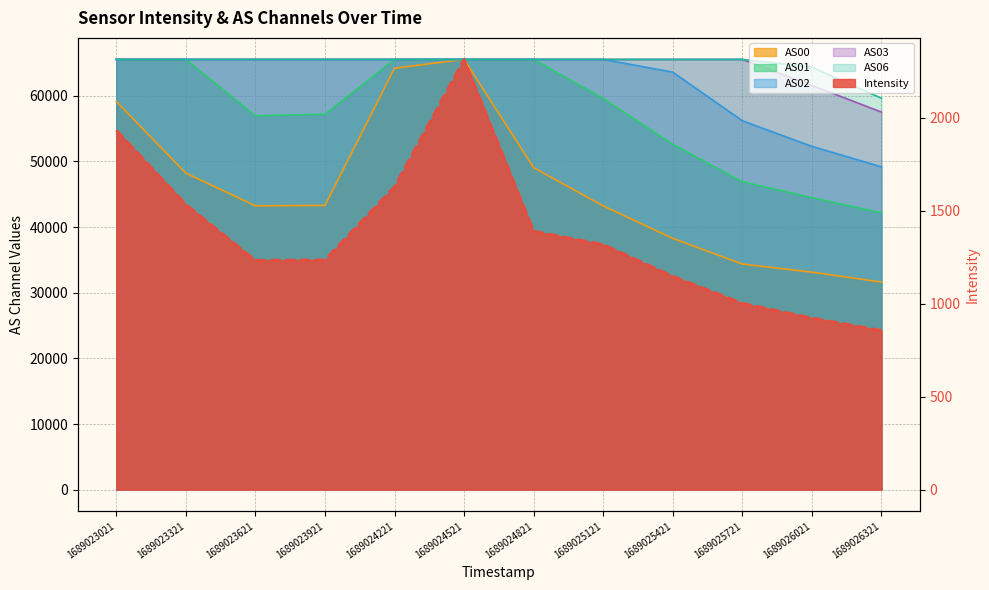

True or false: AS00 and AS02 cross at least once.

False